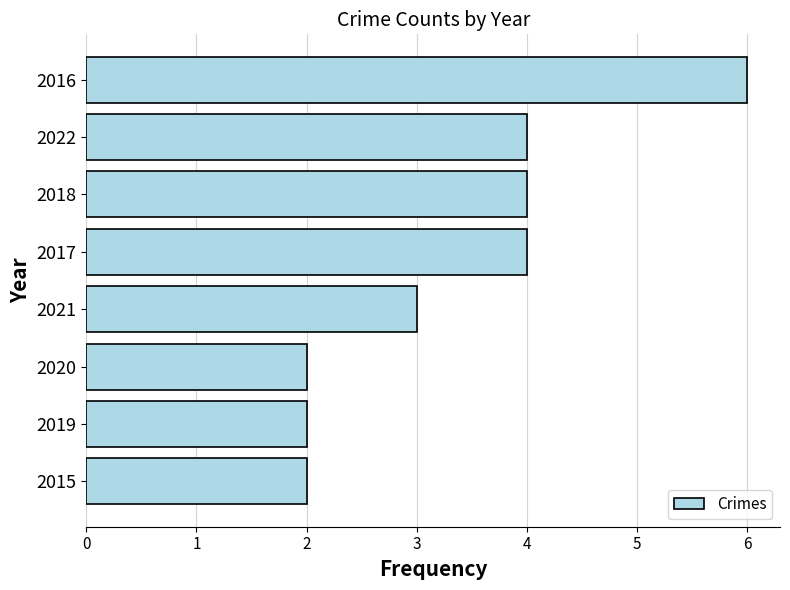

Between 2015 and 2016, which is larger?

2016